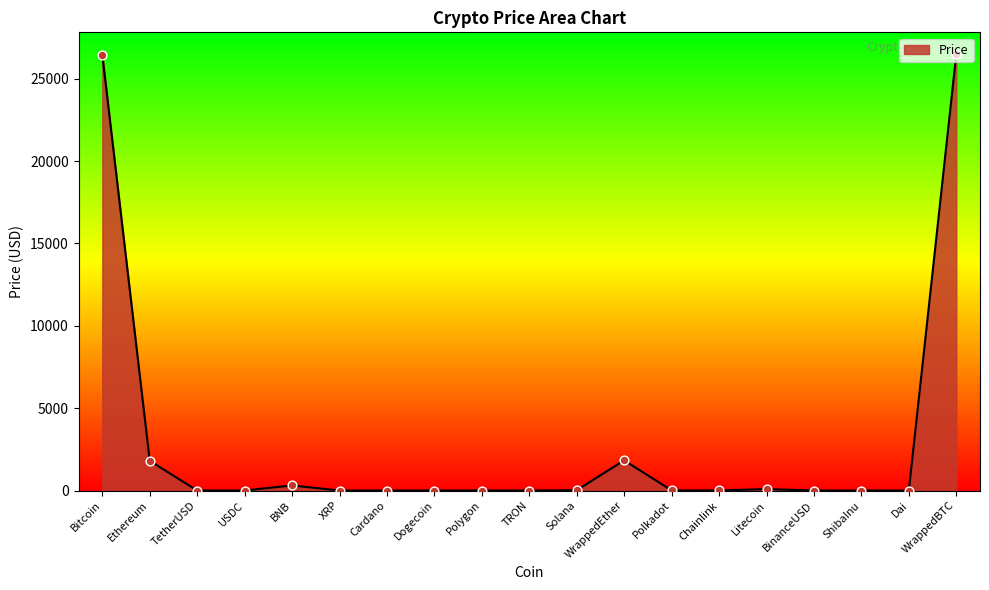

What is the change in value from BNB to Chainlink?

-301.5